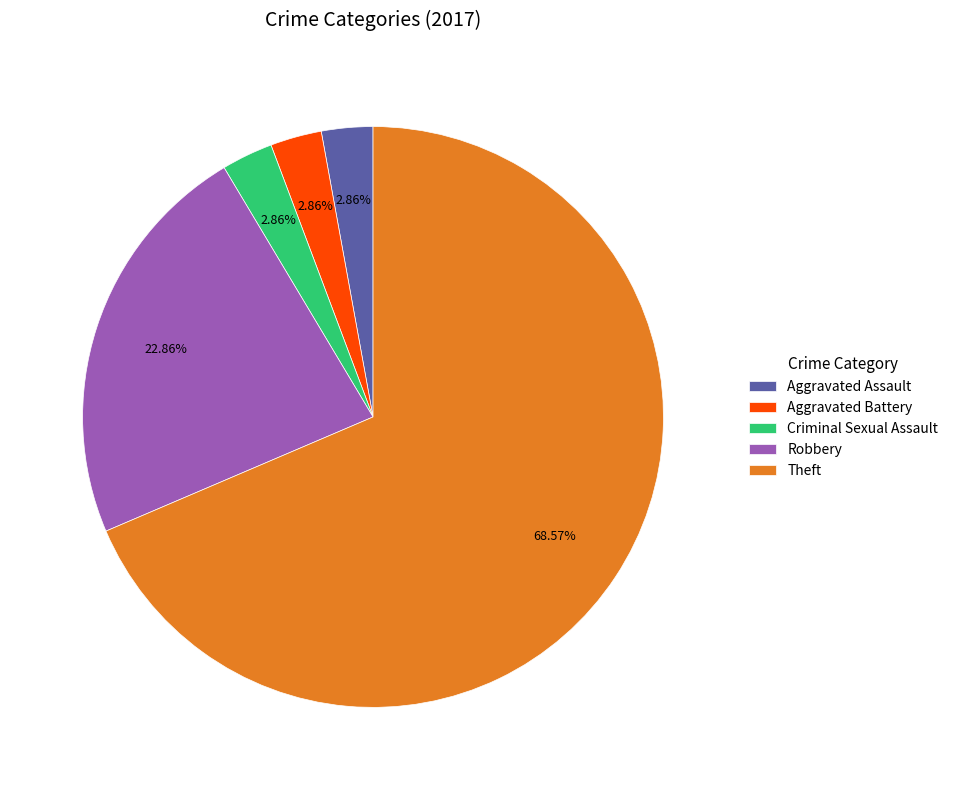

Does any single category account for the majority?

Yes